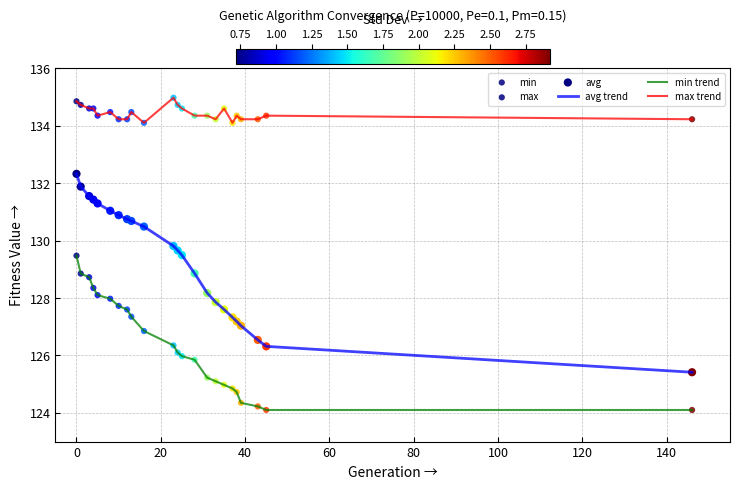

Which series has the largest total across all categories?

max trend